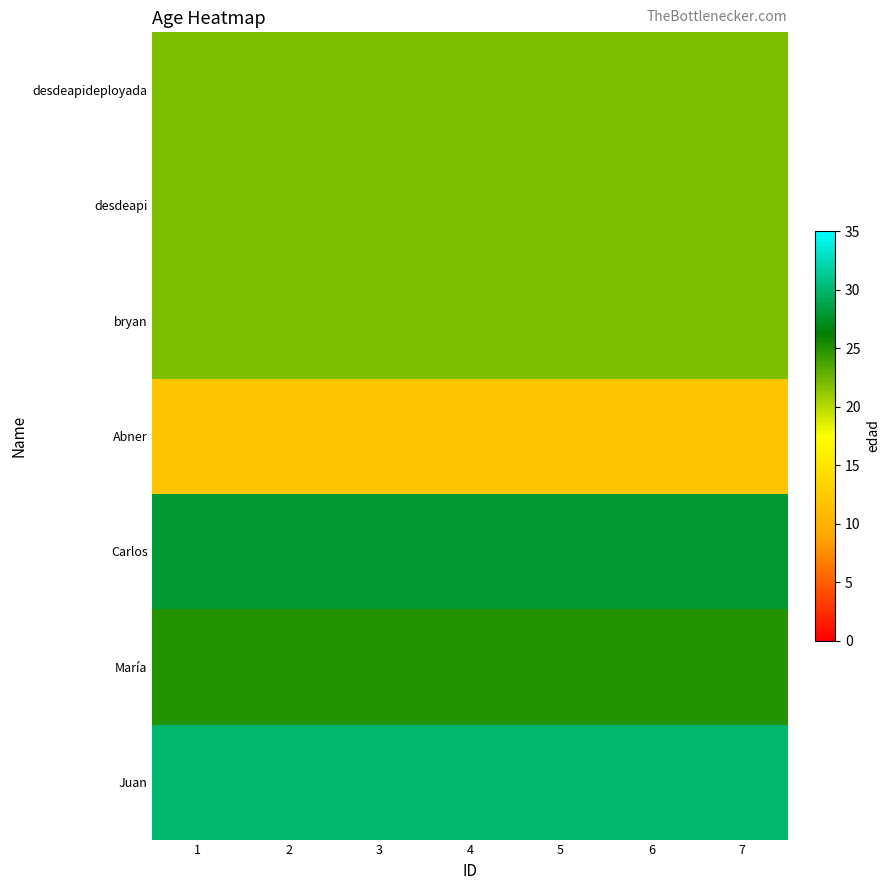

Which series has the largest range (max minus min)?

Juan